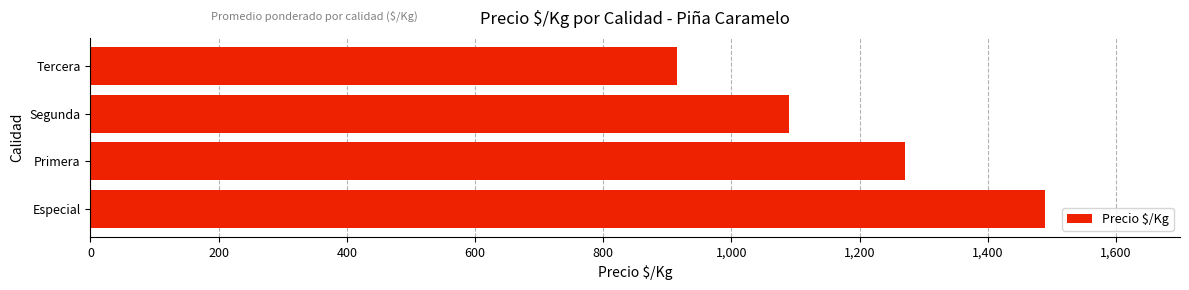

Rank the categories by value from highest to lowest.

Especial, Primera, Segunda, Tercera